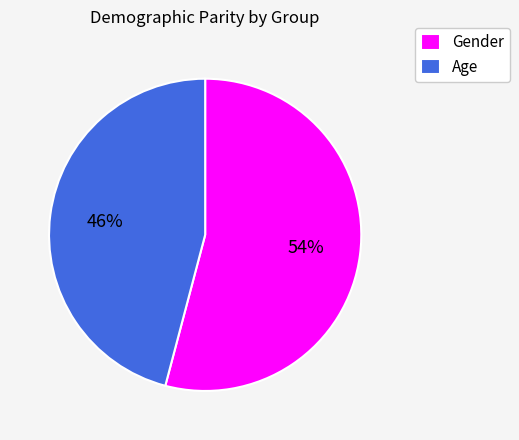

Does Age account for over 50% of the chart?

No